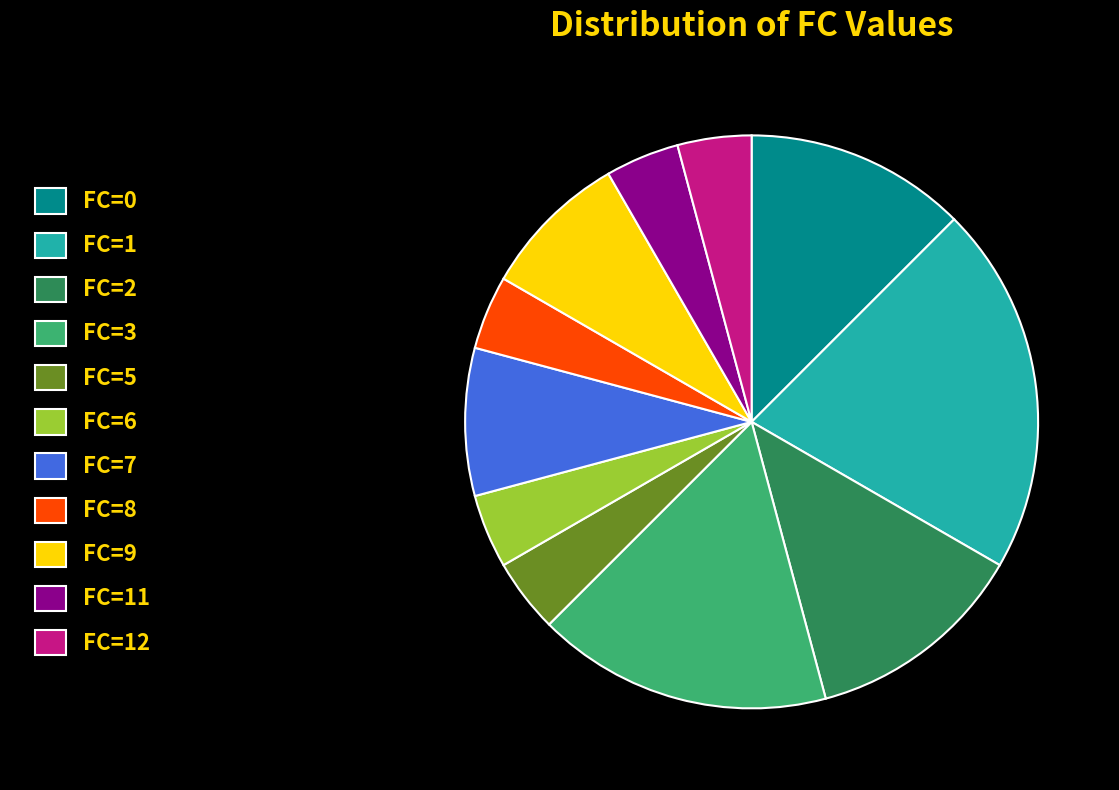

Approximately how many times larger is the value at FC=8 compared to FC=5?

1.0